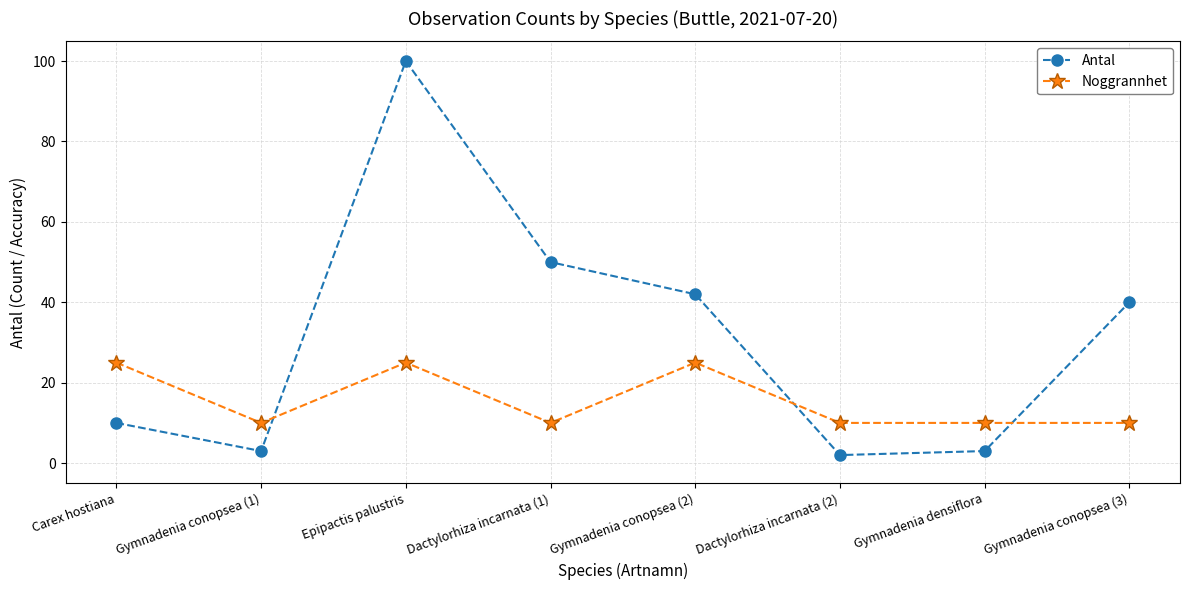

What is the maximum value shown in the chart?

100